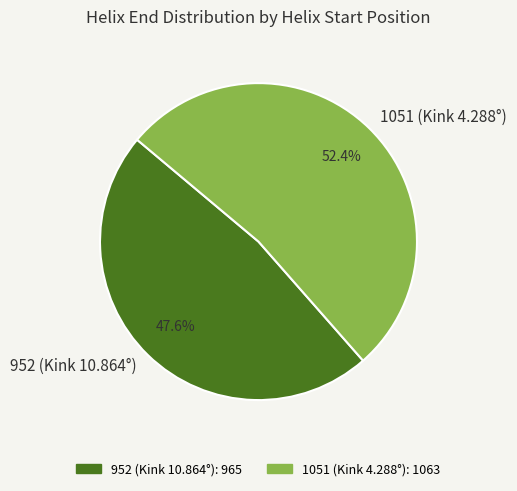

To the nearest percent, what percentage of the pie is 1051 (Kink 4.288°)?

52%